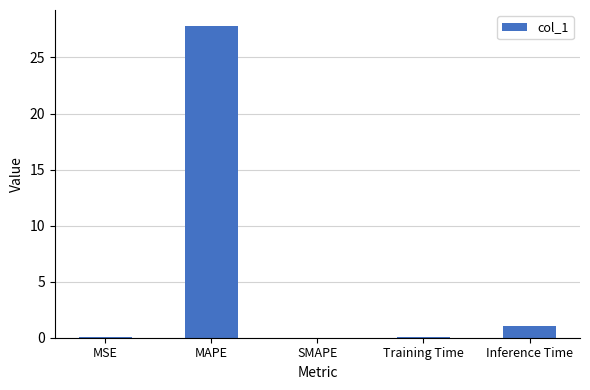

What is the sum of all values?

29.0